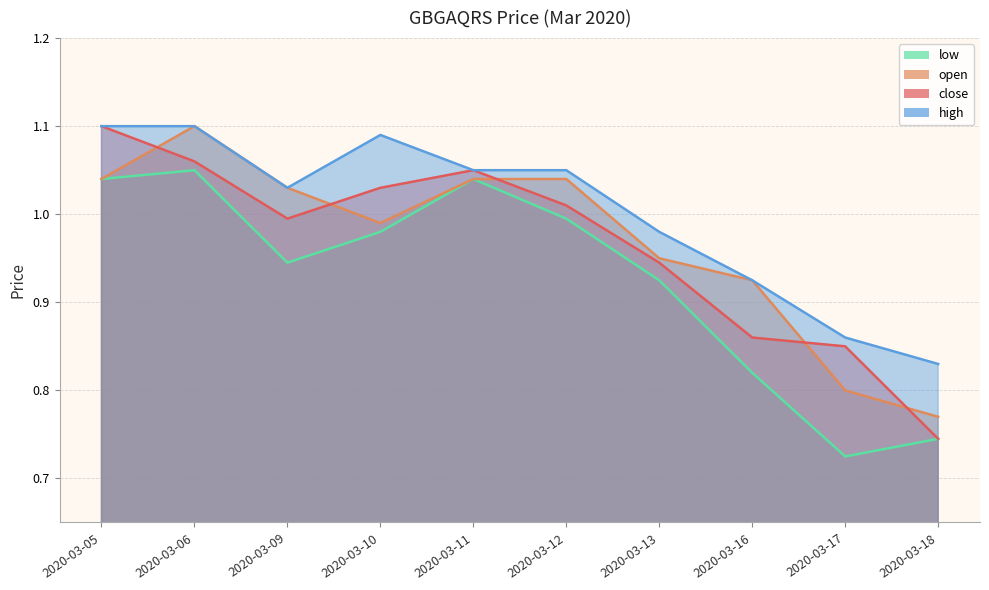

How many lines are shown in the chart?

4